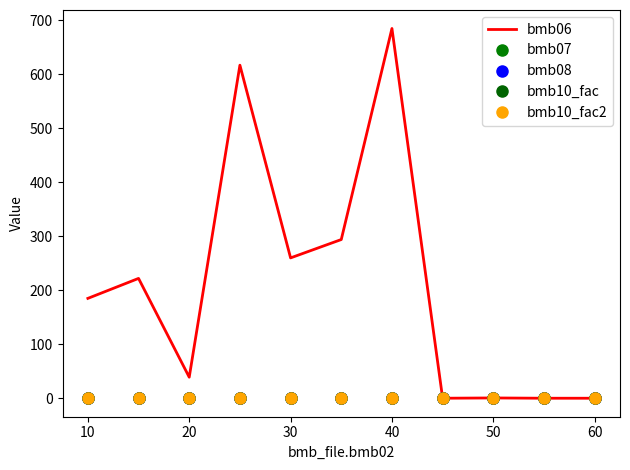

List the series in order of their peak value, lowest first.

bmb08, bmb07, bmb10_fac, bmb10_fac2, bmb06